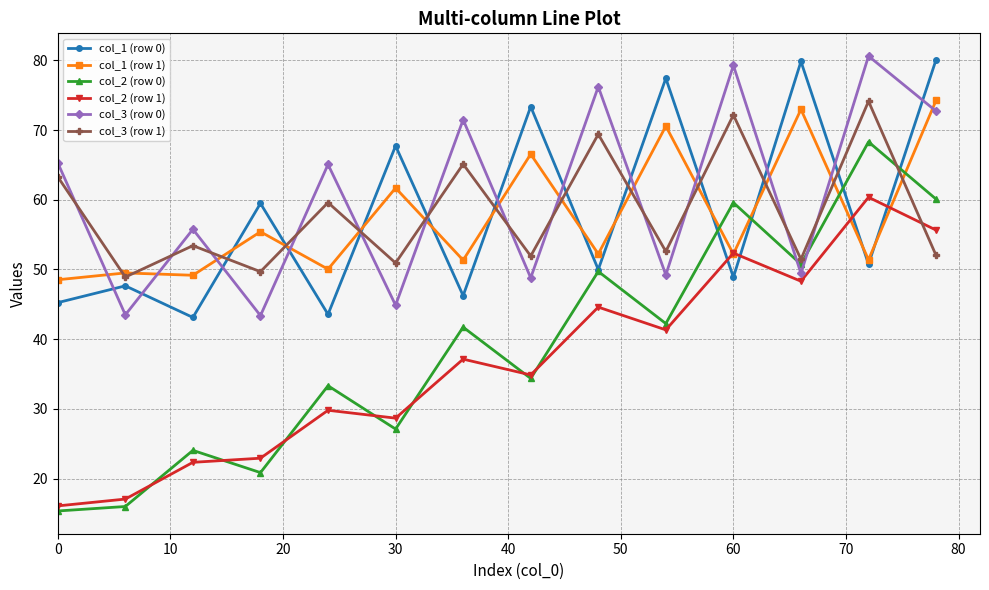

What is the value of the col_3 (row 0) point at the 1st from the left?

65.3